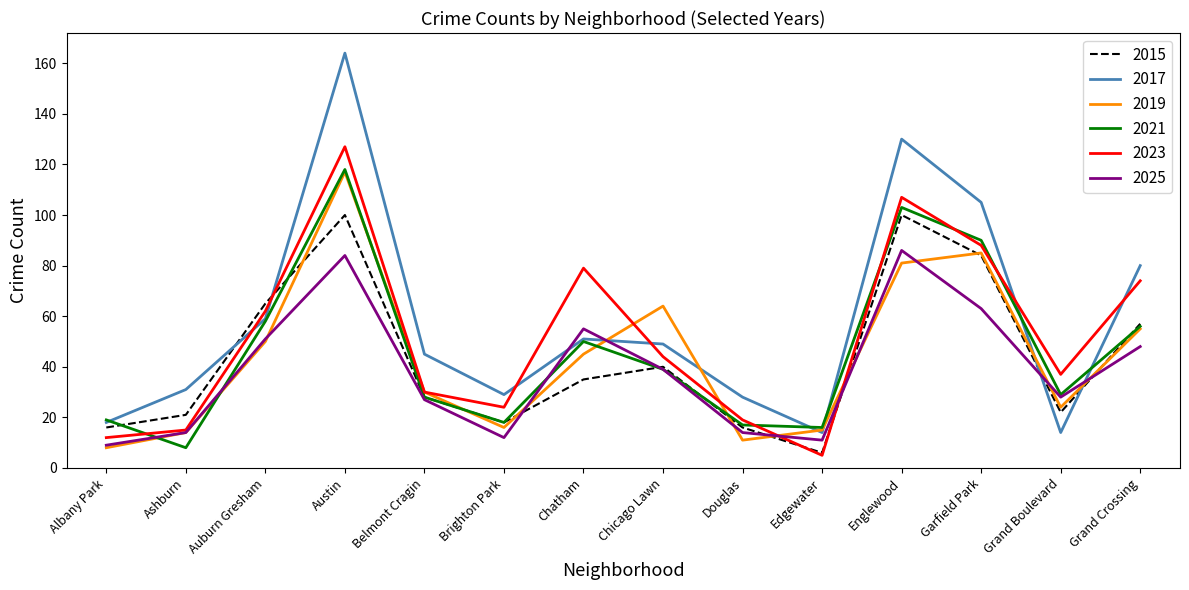

Where do 2023 and 2021 first cross each other?

Albany Park and Ashburn